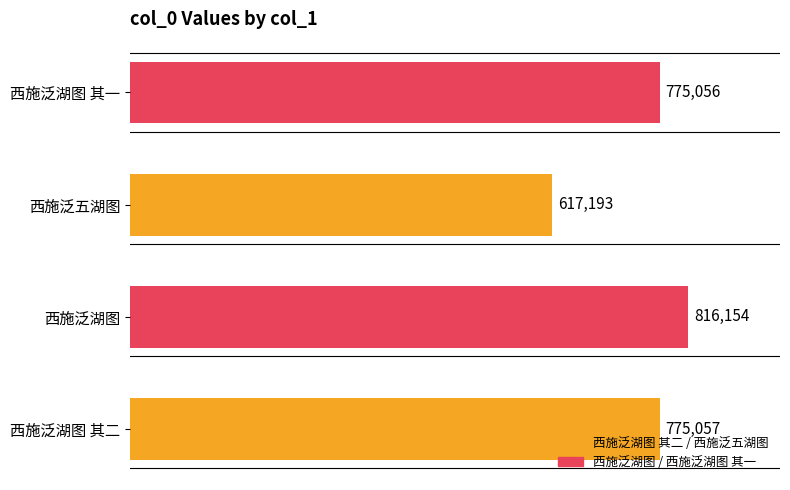

What is the difference between the maximum and minimum values?

198961